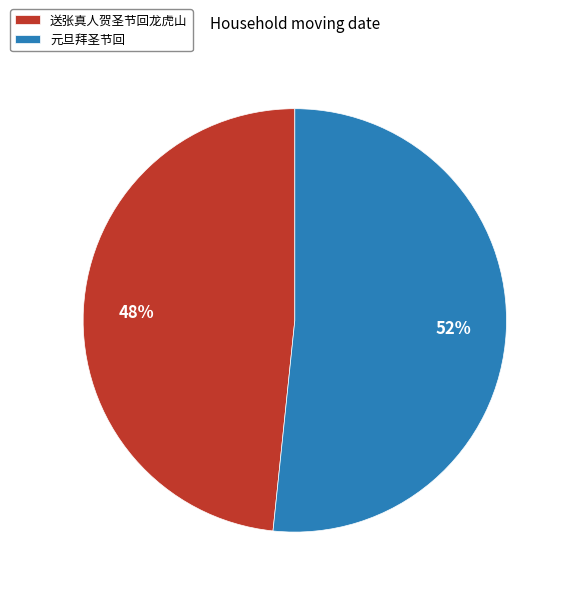

Which slice is the smallest?

送张真人贺圣节回龙虎山